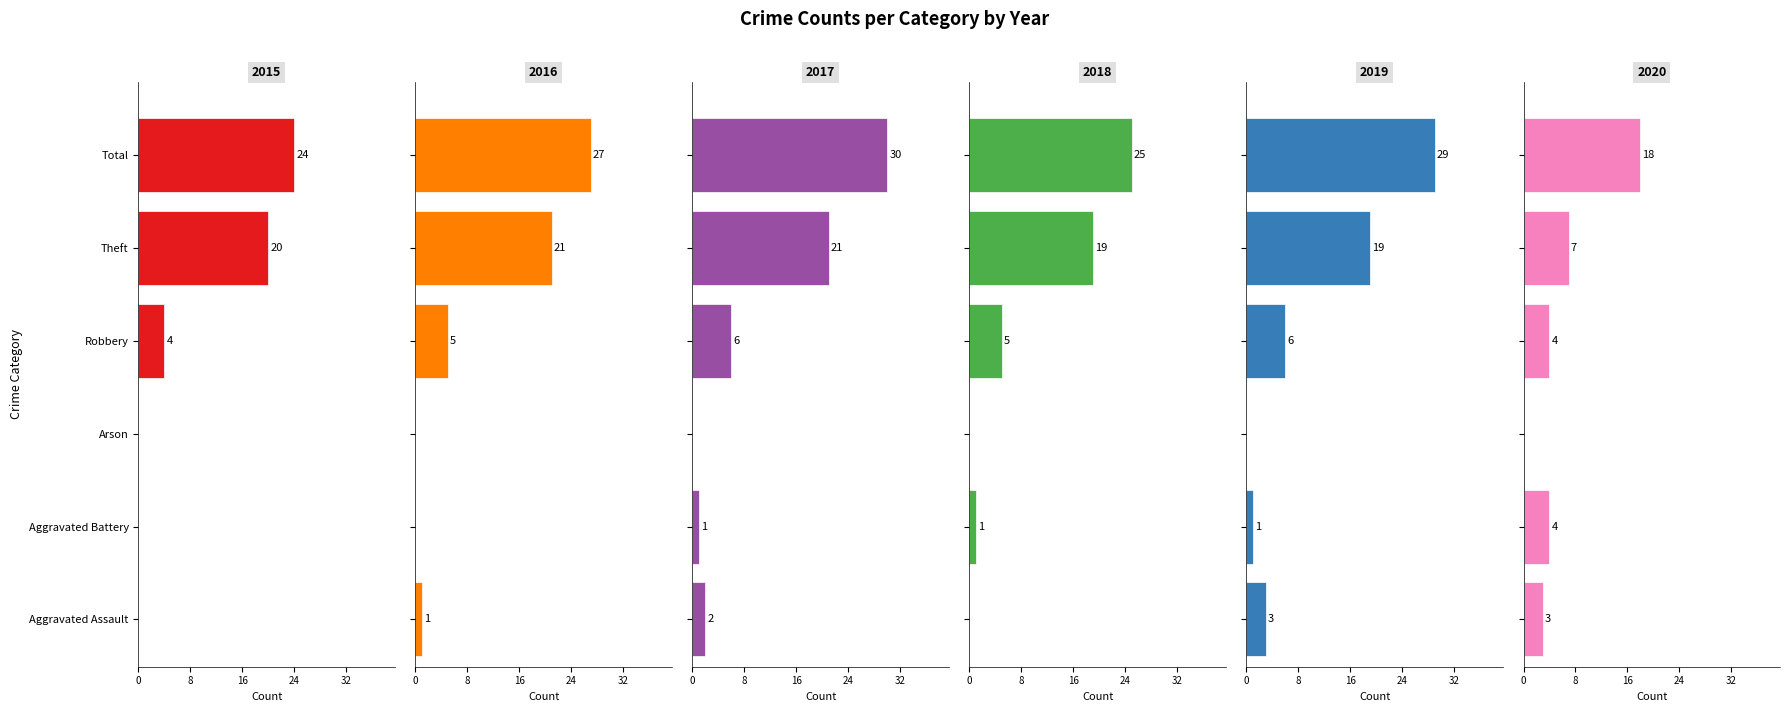

Where does the 2018 series first go above 5?

Theft